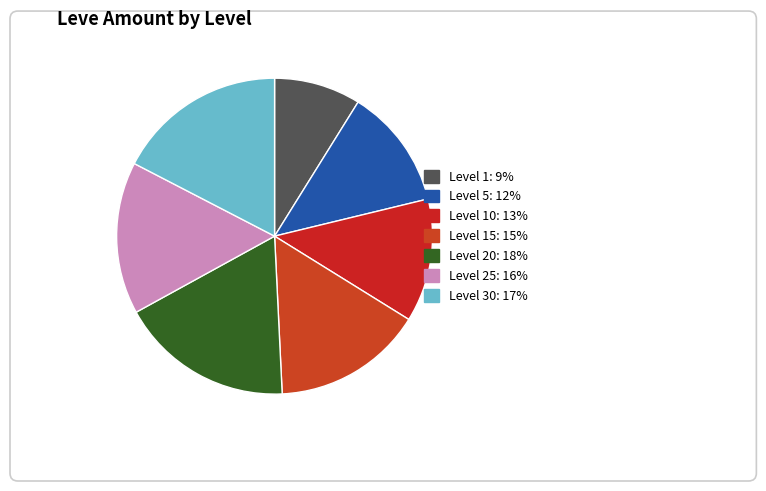

How many segments does this pie chart have?

7